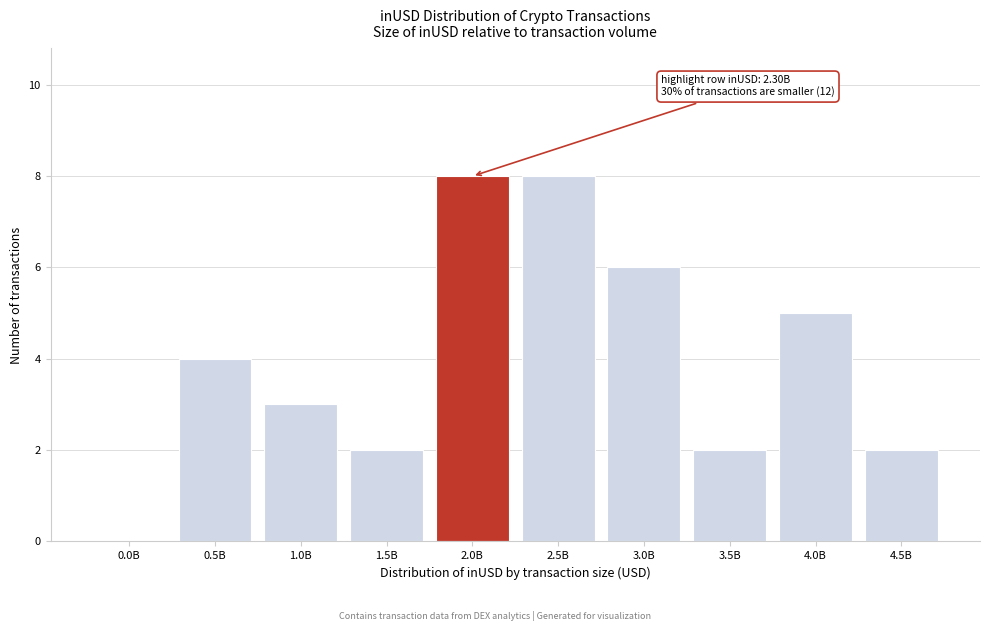

Reading left to right, list all the values displayed in this chart.

0.0B=0	0.5B=4	1.0B=3	1.5B=2	2.0B=8	2.5B=8	3.0B=6	3.5B=2	4.0B=5	4.5B=2